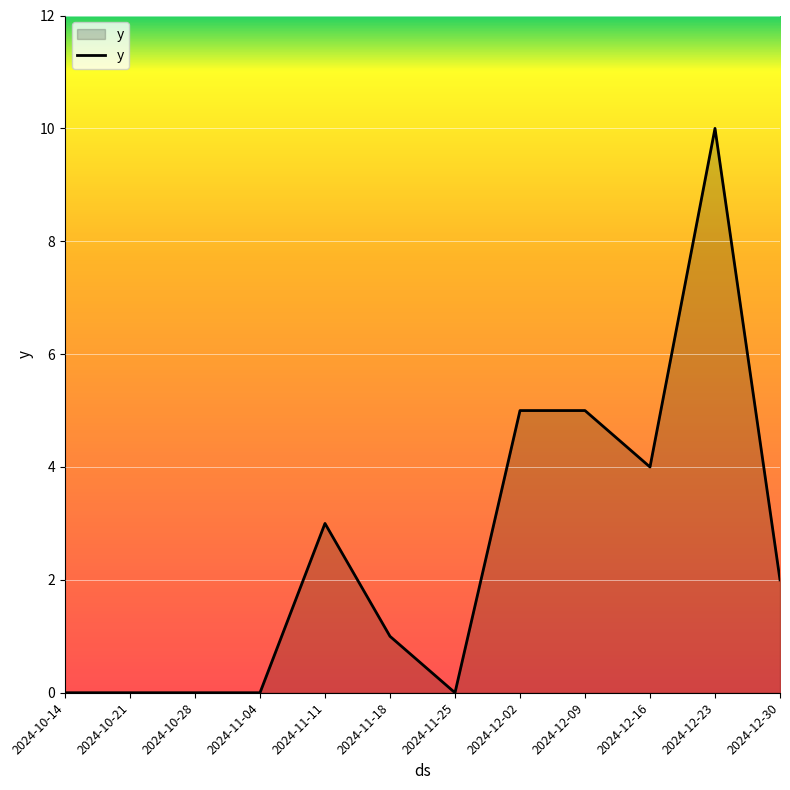

How many values are between 0 and 5?

11